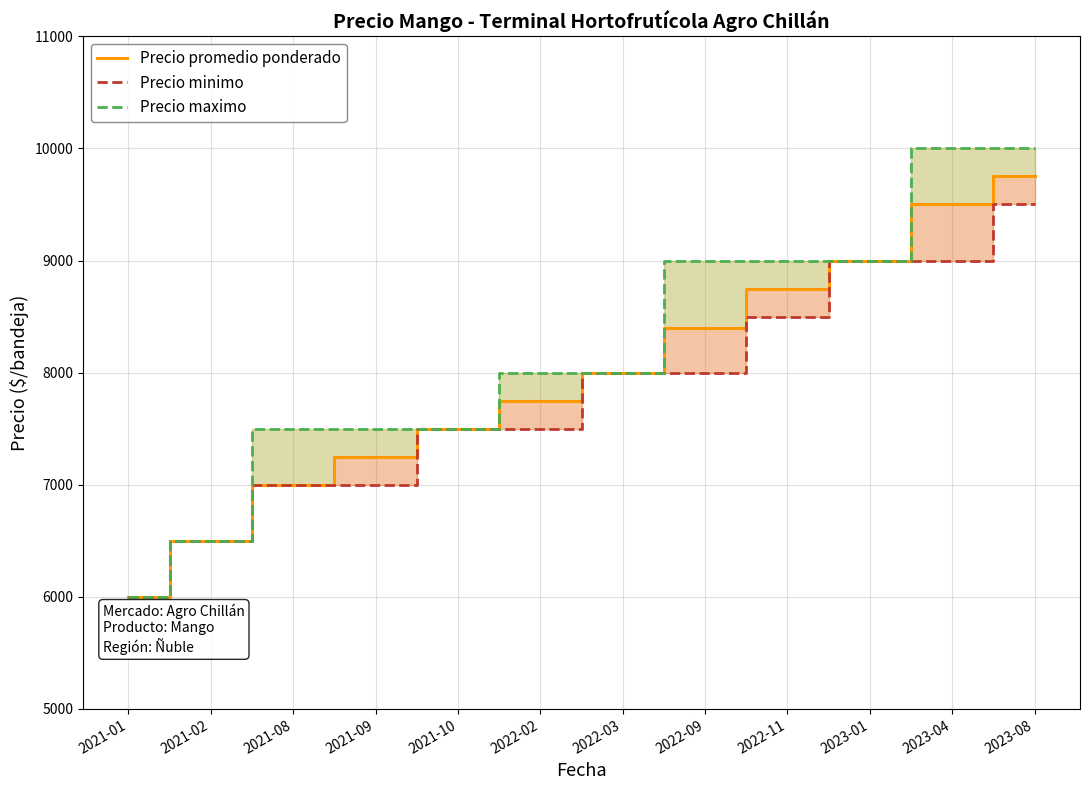

Does the chart display data point markers on the line(s)?

No